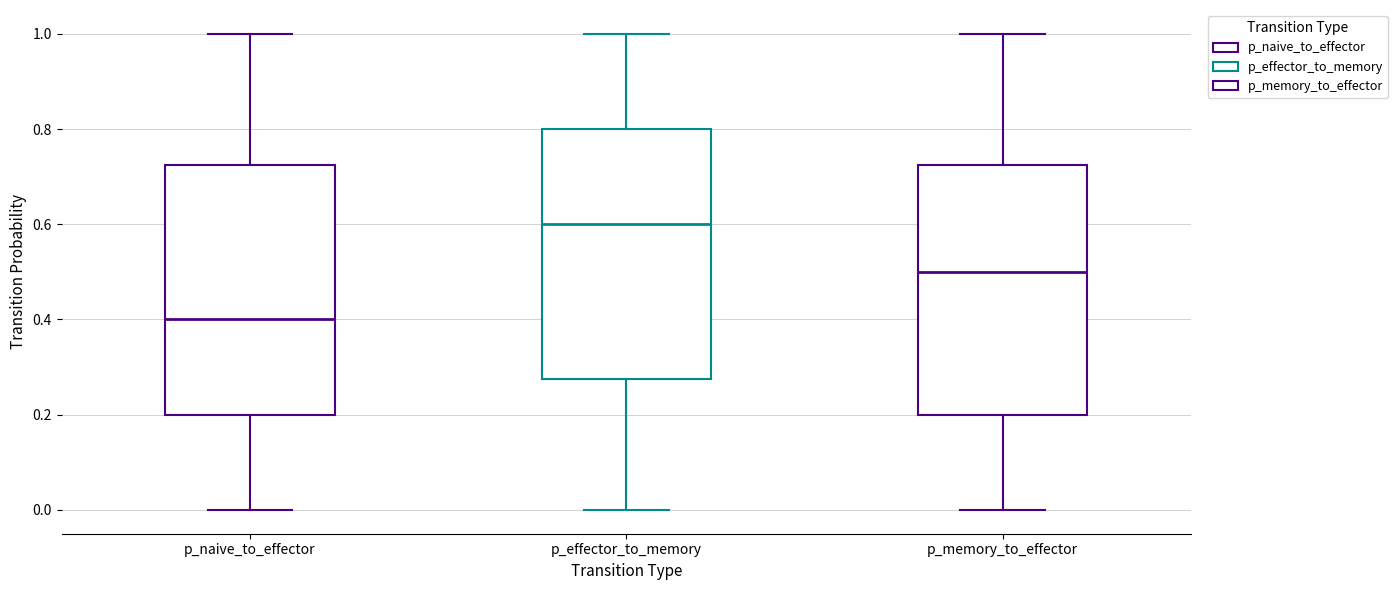

Where is the upper edge of the box for p_naive_to_effector on the y-axis? The values are not printed on the chart, so give them approximately, as read against the axis.

0.72